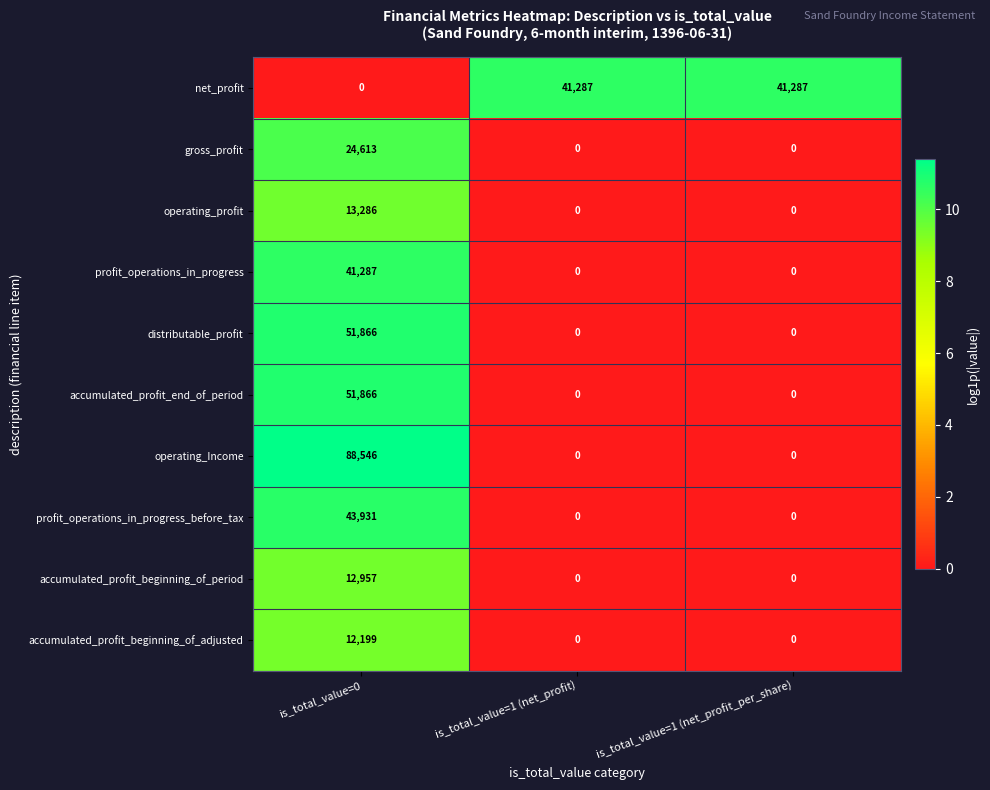

True or false: operating_profit has a value of 0 at is_total_value=1 (net_profit).

True